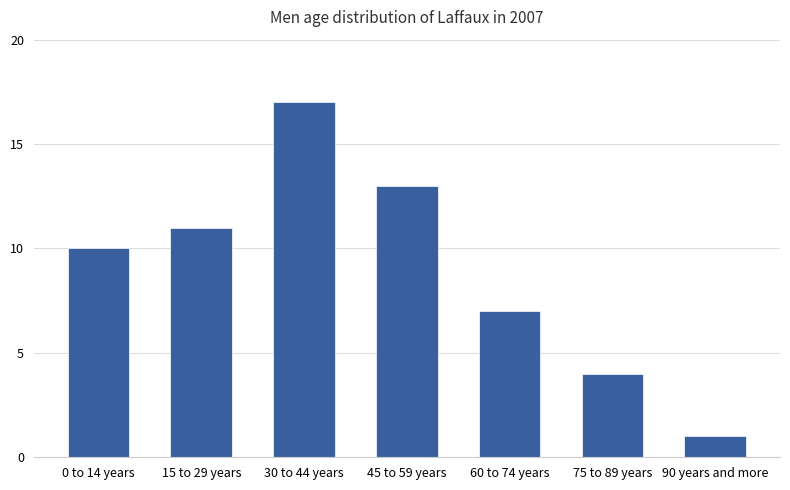

Reading left to right, list all the values displayed in this chart.

0 to 14 years=10	15 to 29 years=11	30 to 44 years=17	45 to 59 years=13	60 to 74 years=7	75 to 89 years=4	90 years and more=1